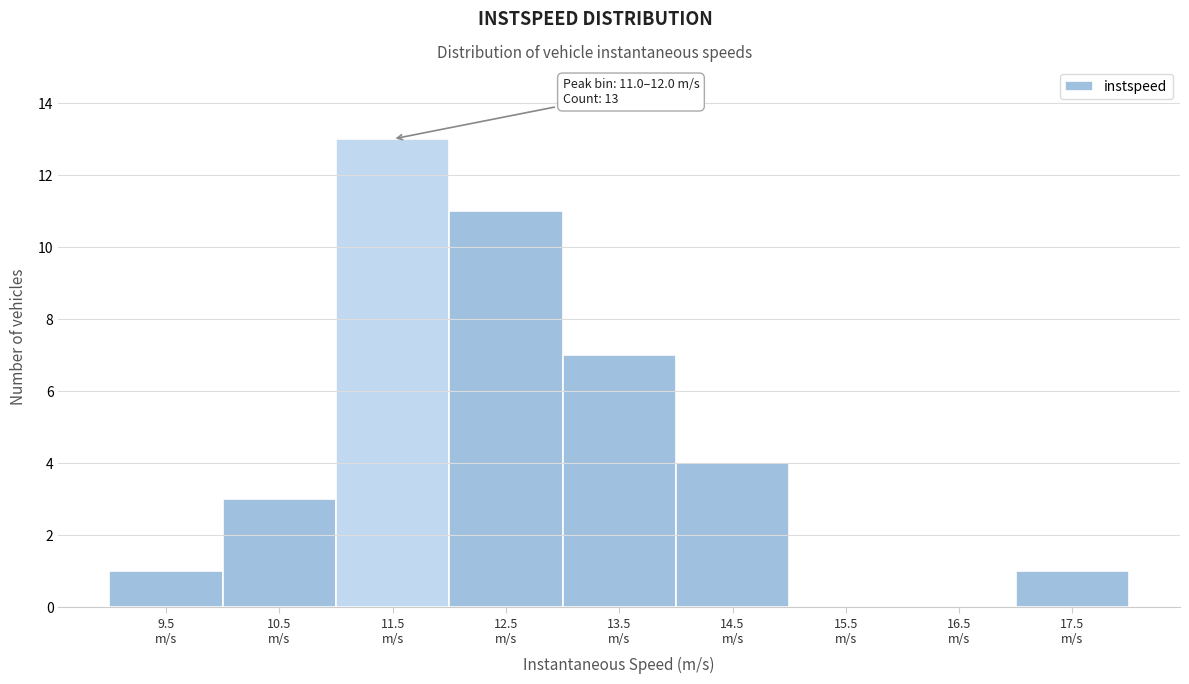

Over which range of the x-axis is the bar tallest?

11 to 12